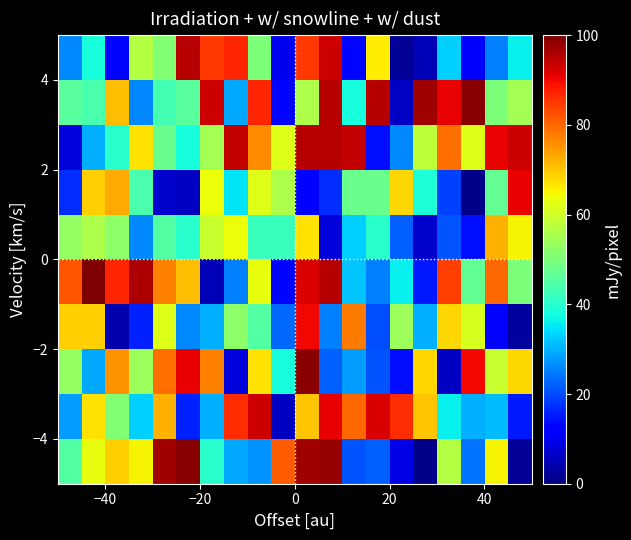

How many distinct data groups are displayed?

10